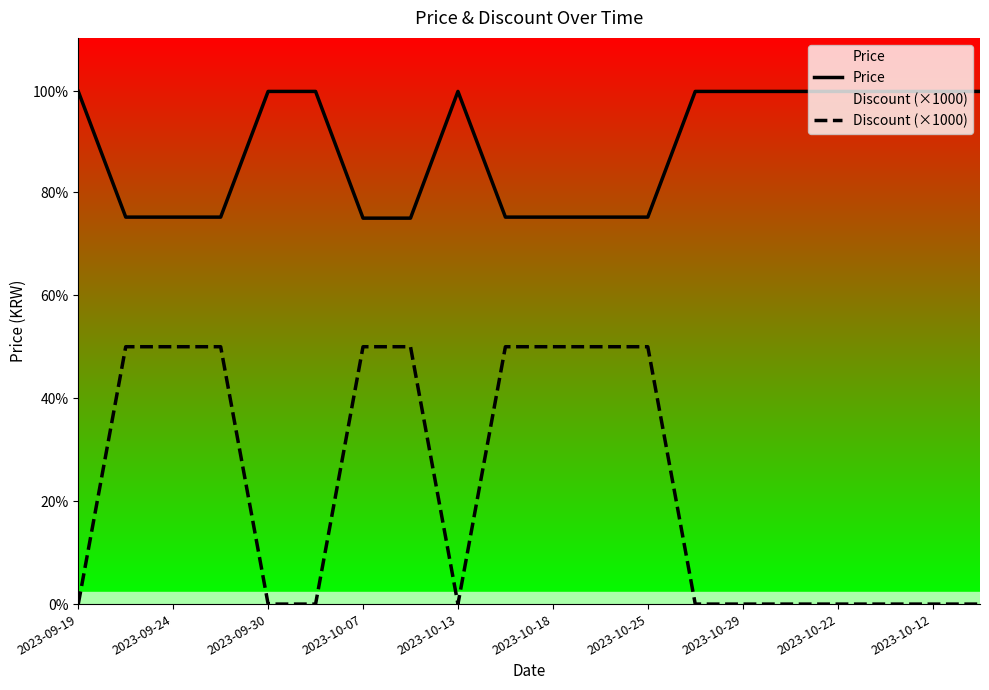

At which category does the chart reach its minimum across all series?

2023-09-19